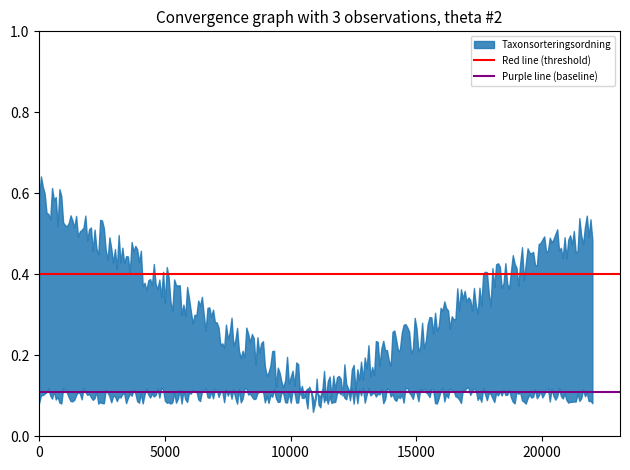

Which series has the largest total across all categories?

Red line (threshold)